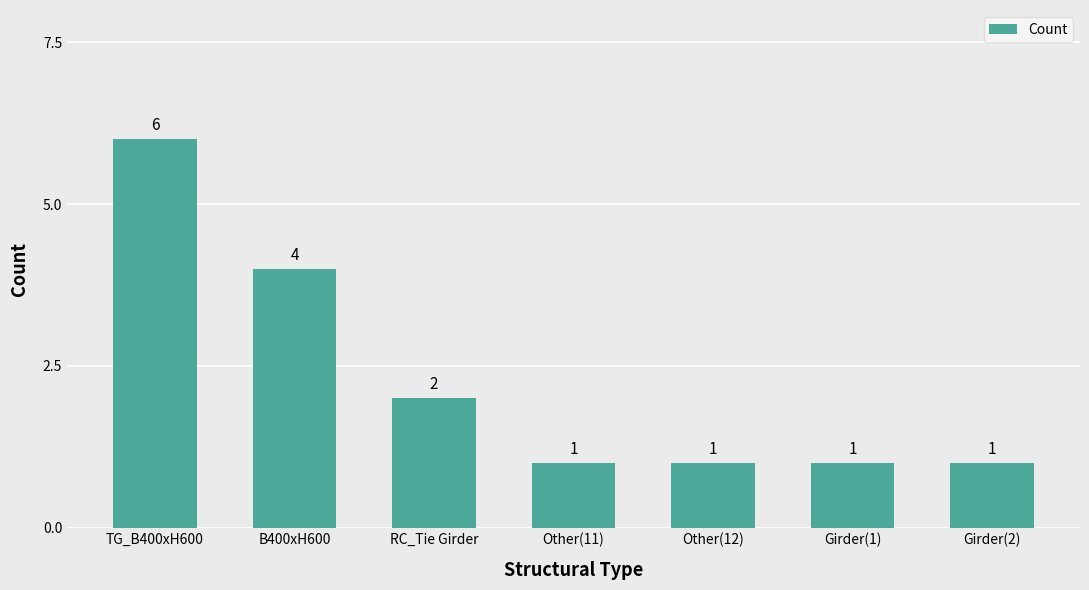

What is the difference between the maximum and minimum values?

5